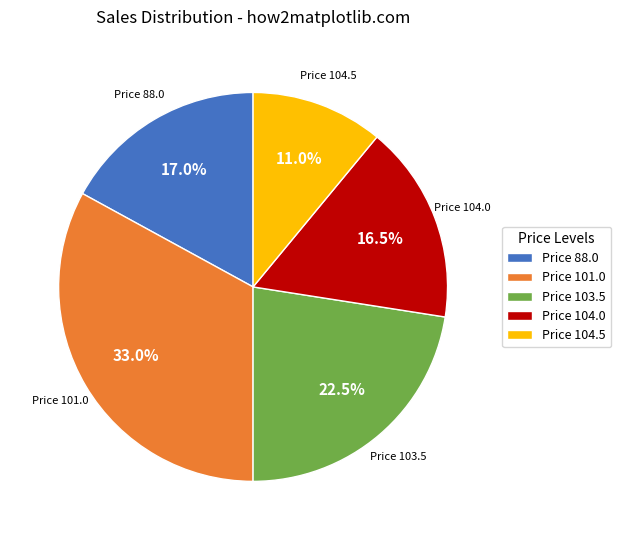

Which has a higher value, Price 104.5 or Price 103.5?

Price 103.5